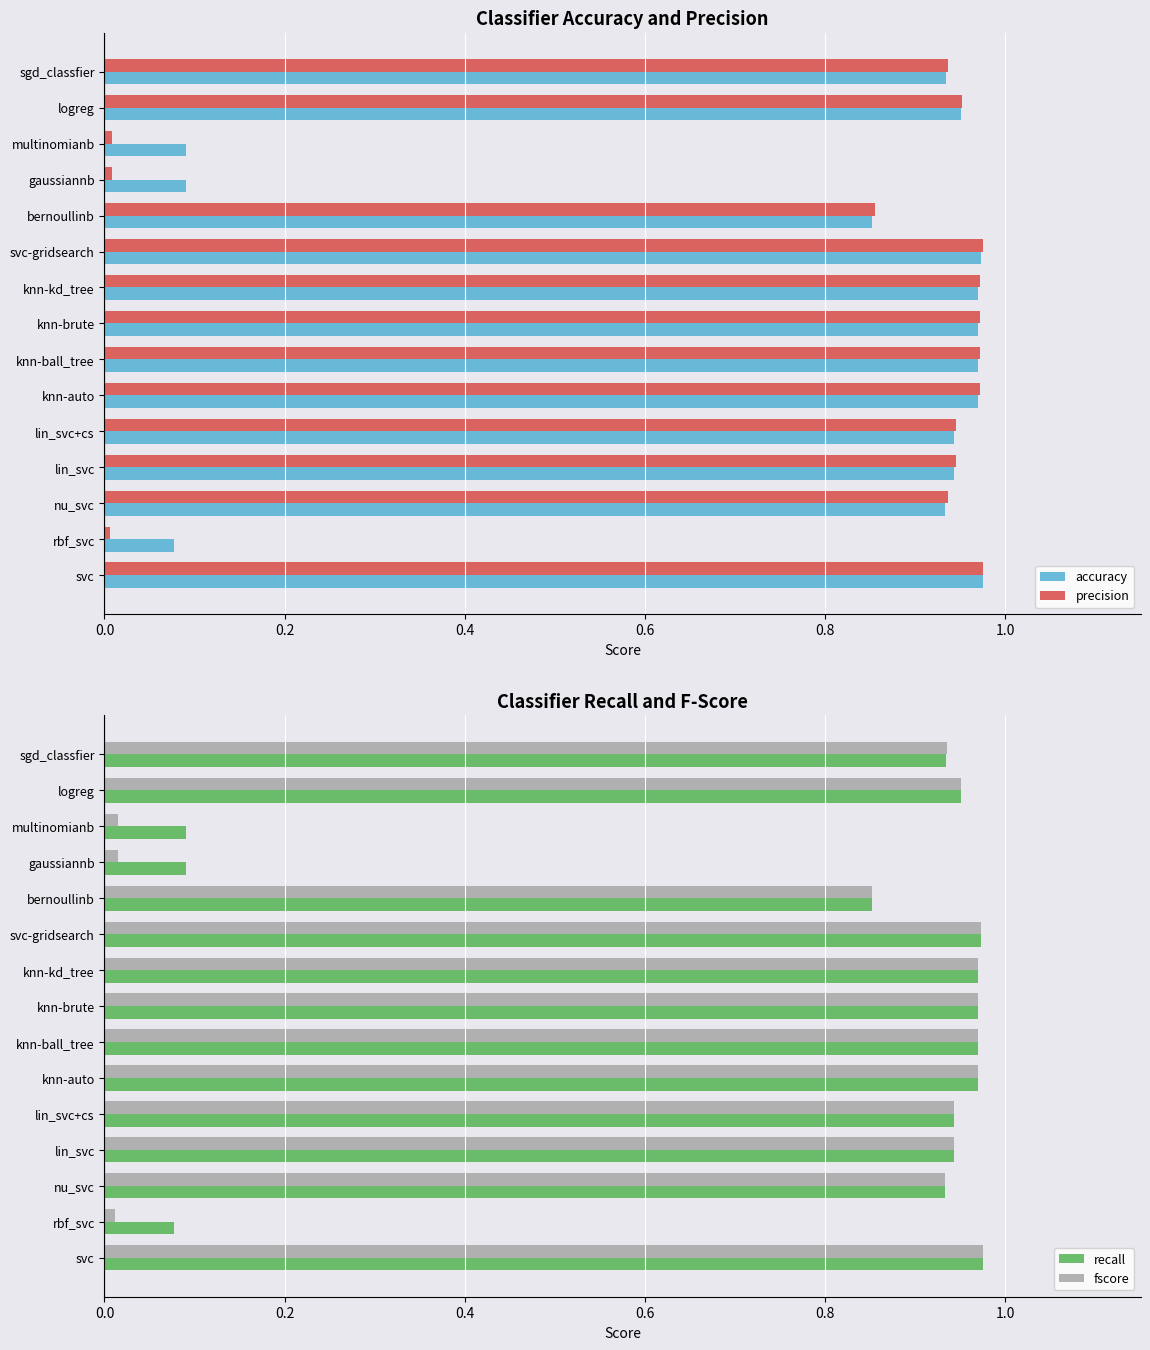

True or false: accuracy has a value of 0.0 at rbf_svc.

False